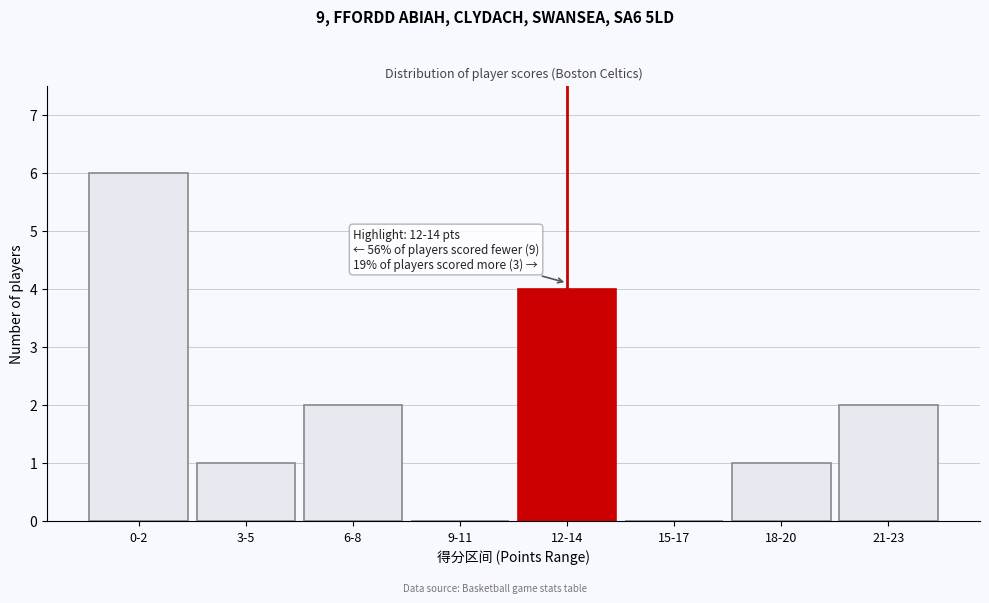

Reading left to right, list all the values displayed in this chart.

0-2=6	3-5=1	6-8=2	9-11=0	12-14=4	15-17=0	18-20=1	21-23=2